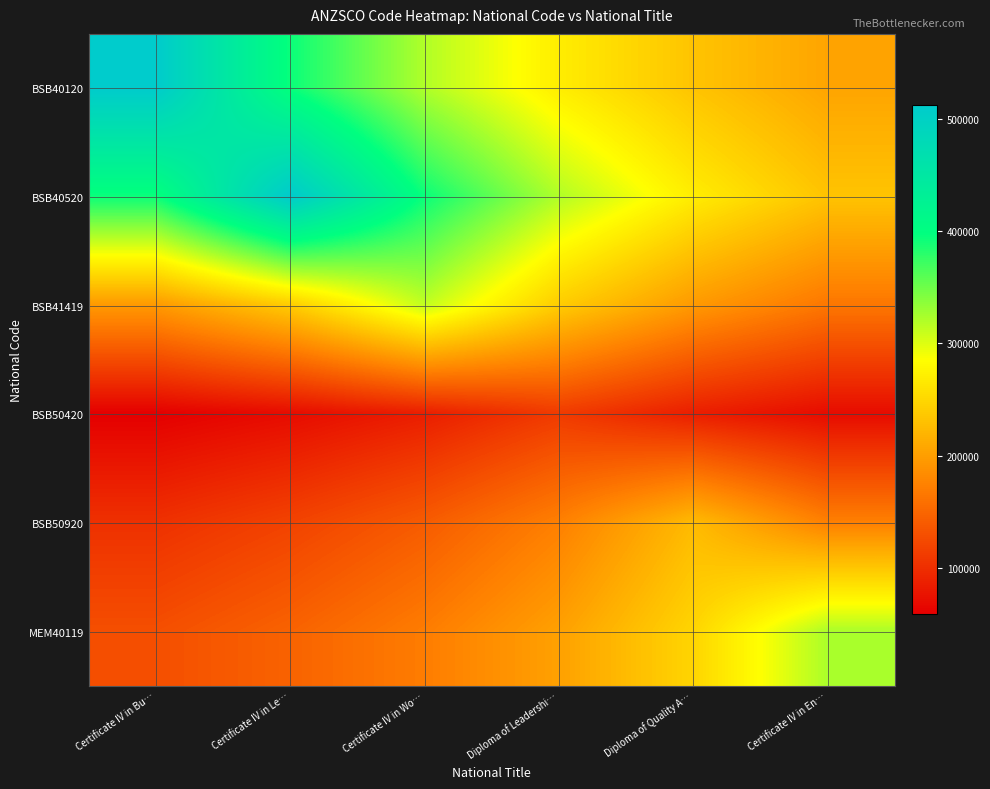

Which has a higher value, Diploma of Quality A… or Certificate IV in Wo…?

Certificate IV in Wo…